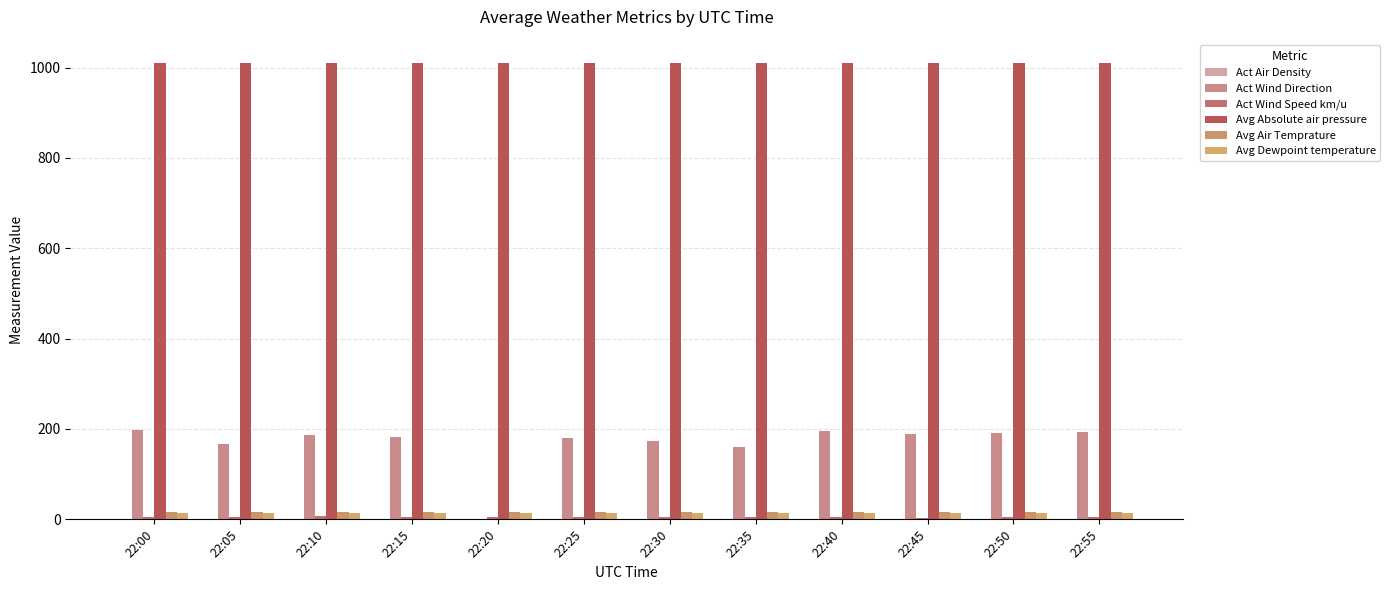

How many data points does each series have?

12